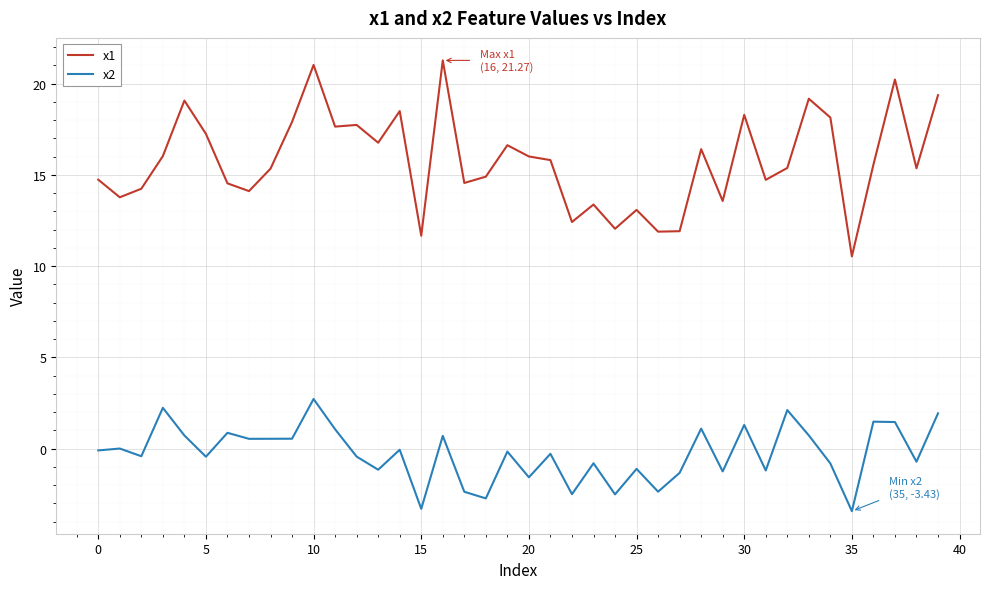

What is the difference between the maximum and minimum values in the x2 series?

6.1